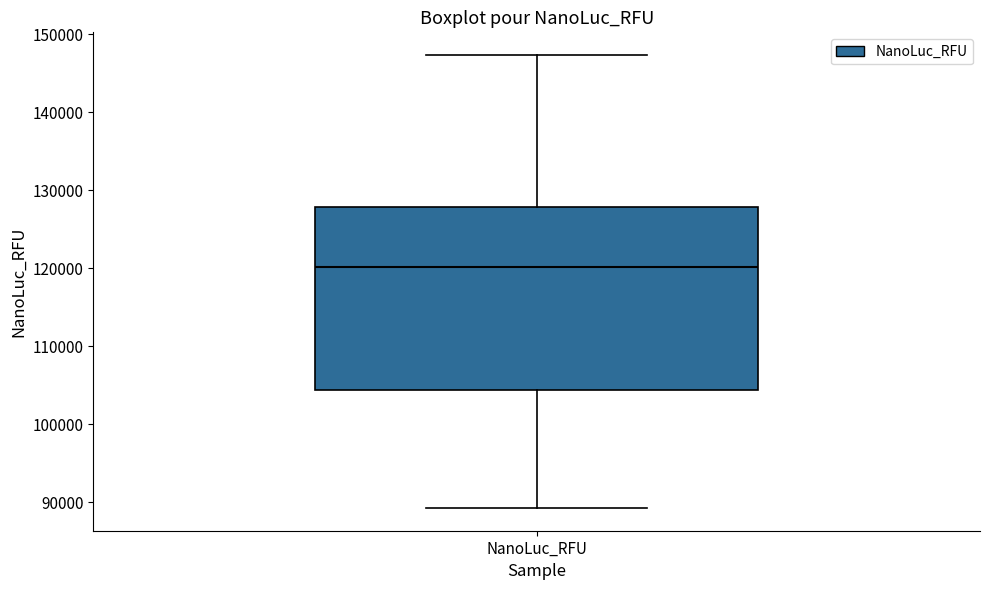

Where is the lower edge of the box for NanoLuc_RFU on the y-axis? The values are not printed on the chart, so give them approximately, as read against the axis.

104000